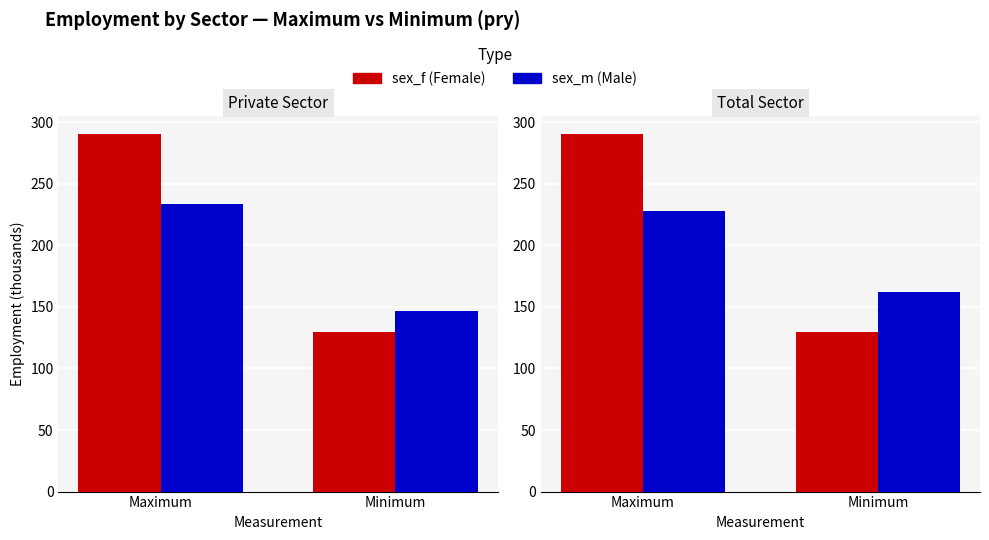

What is the maximum value for sex_m?

228.3